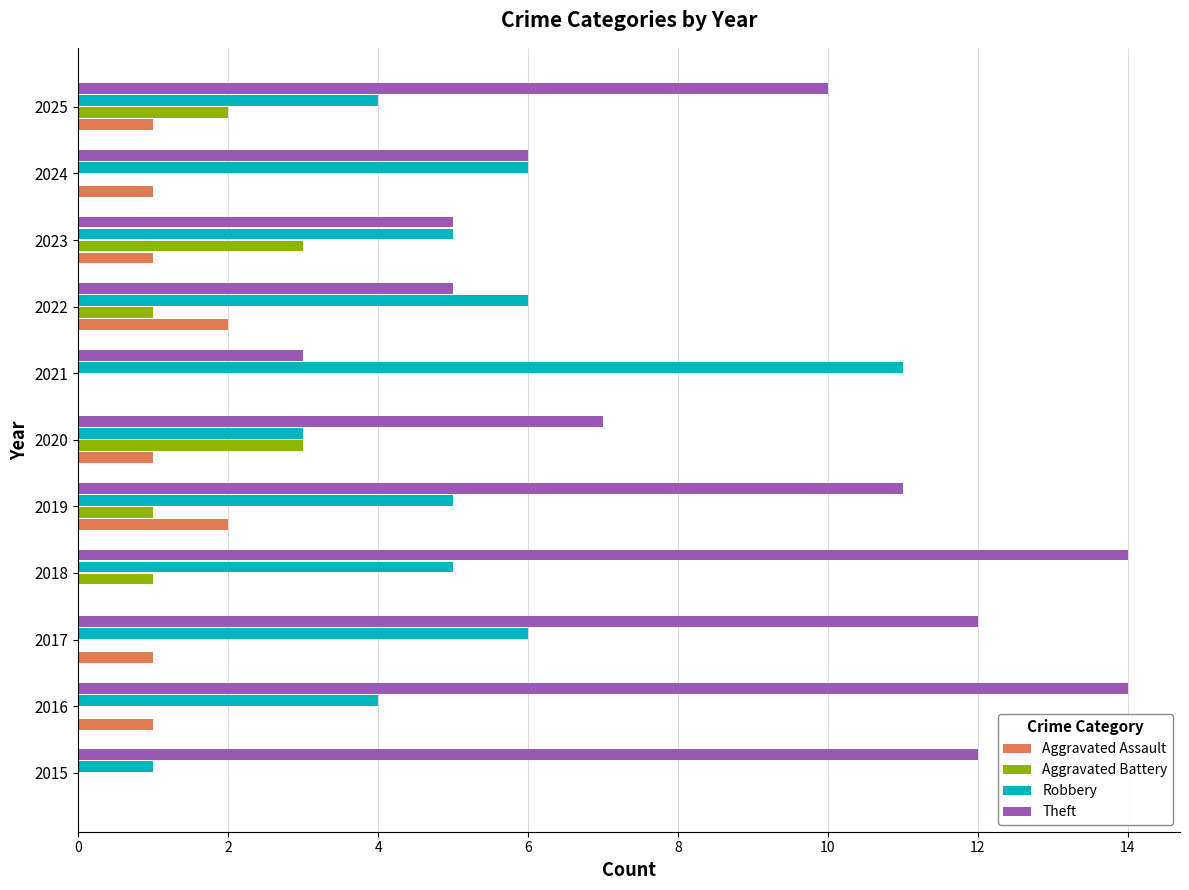

Count the number of data series in this chart.

4